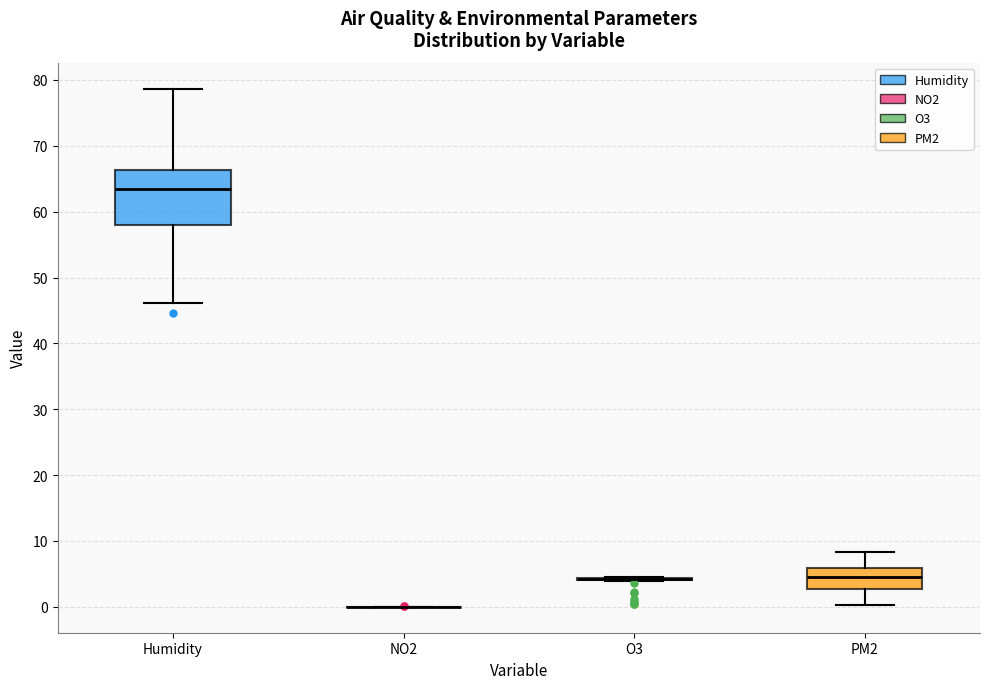

Reading left to right, read every box against the y-axis: the position of its median line, the range the box covers, and the ends of its whiskers. The values are not printed on the chart, so give them approximately, as read against the axis.

Humidity: median 63, box 58 to 66, whiskers 46 to 79
NO2: box collapsed to a line at 0, whiskers 0 to 0
O3: box collapsed to a line at 4, whiskers 4 to 5
PM2: median 5, box 3 to 6, whiskers 0 to 8